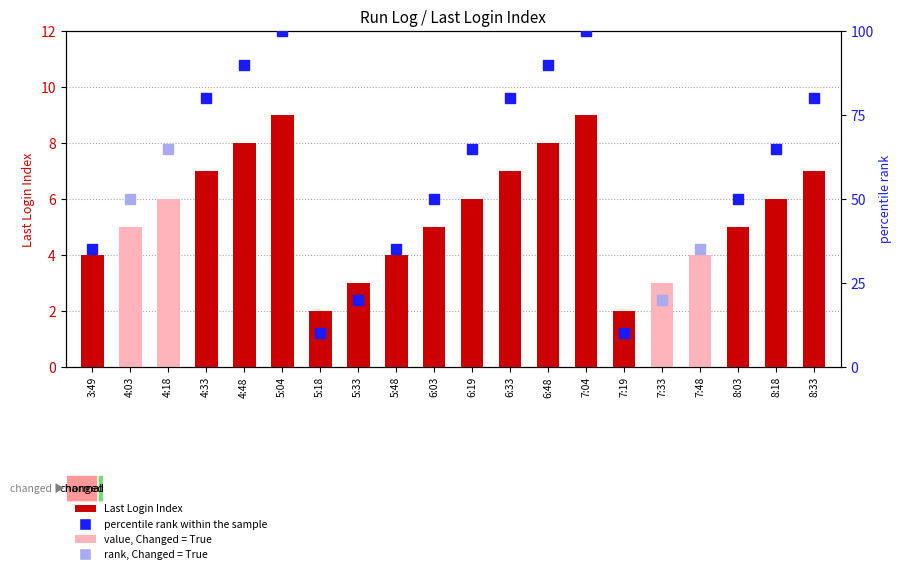

Rank the categories by value from highest to lowest.

5:04, 7:04, 4:48, 6:48, 4:33, 6:33, 8:33, 4:18, 6:19, 8:18, 4:03, 6:03, 8:03, 3:49, 5:48, 7:48, 5:33, 7:33, 5:18, 7:19